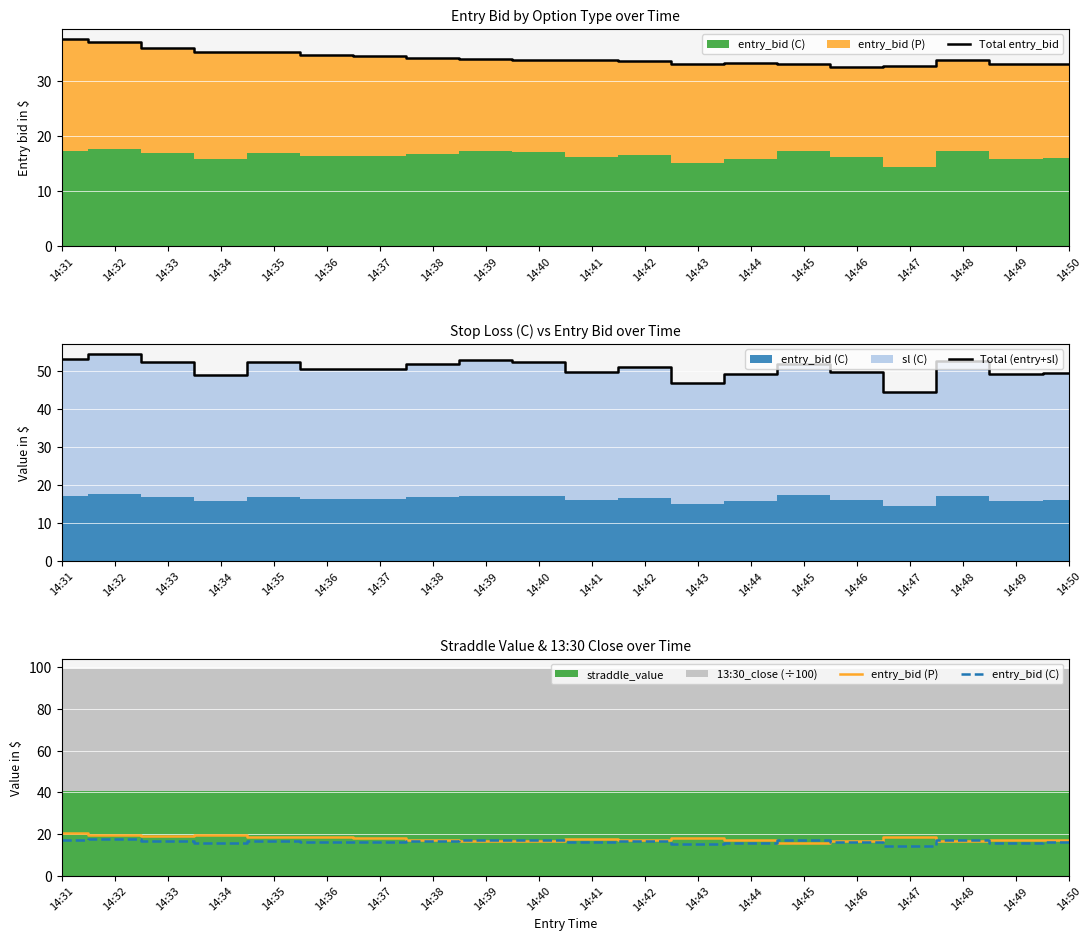

True or false: Total (entry+sl) and entry_bid (P) intersect in this chart.

False